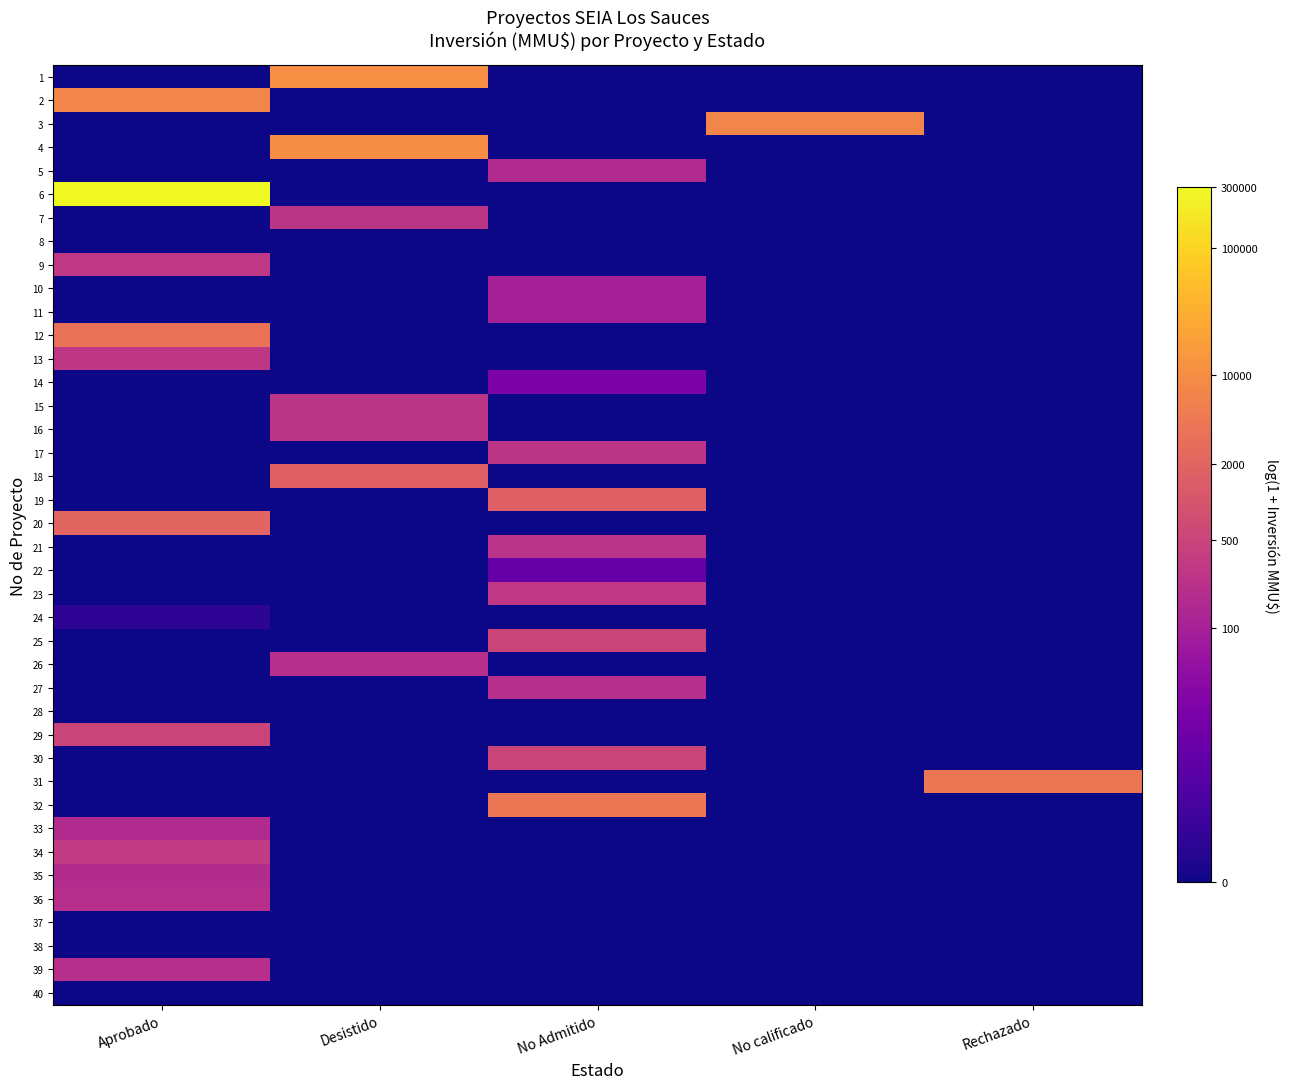

Reading left to right, list all the values displayed in this chart.

1: Aprobado=0.0	Desistido=9.3	No Admitido=0.0	No calificado=0.0	Rechazado=0.0
2: Aprobado=8.9	Desistido=0.0	No Admitido=0.0	No calificado=0.0	Rechazado=0.0
3: Aprobado=0.0	Desistido=0.0	No Admitido=0.0	No calificado=8.9	Rechazado=0.0
4: Aprobado=0.0	Desistido=9.2	No Admitido=0.0	No calificado=0.0	Rechazado=0.0
5: Aprobado=0.0	Desistido=0.0	No Admitido=5.1	No calificado=0.0	Rechazado=0.0
6: Aprobado=12.6	Desistido=0.0	No Admitido=0.0	No calificado=0.0	Rechazado=0.0
7: Aprobado=0.0	Desistido=5.5	No Admitido=0.0	No calificado=0.0	Rechazado=0.0
8: Aprobado=0.0	Desistido=0.0	No Admitido=0.0	No calificado=0.0	Rechazado=0.0
9: Aprobado=5.7	Desistido=0.0	No Admitido=0.0	No calificado=0.0	Rechazado=0.0
10: Aprobado=0.0	Desistido=0.0	No Admitido=4.6	No calificado=0.0	Rechazado=0.0
11: Aprobado=0.0	Desistido=0.0	No Admitido=4.6	No calificado=0.0	Rechazado=0.0
12: Aprobado=8.1	Desistido=0.0	No Admitido=0.0	No calificado=0.0	Rechazado=0.0
13: Aprobado=5.6	Desistido=0.0	No Admitido=0.0	No calificado=0.0	Rechazado=0.0
14: Aprobado=0.0	Desistido=0.0	No Admitido=3.1	No calificado=0.0	Rechazado=0.0
15: Aprobado=0.0	Desistido=5.5	No Admitido=0.0	No calificado=0.0	Rechazado=0.0
16: Aprobado=0.0	Desistido=5.5	No Admitido=0.0	No calificado=0.0	Rechazado=0.0
17: Aprobado=0.0	Desistido=0.0	No Admitido=5.5	No calificado=0.0	Rechazado=0.0
18: Aprobado=0.0	Desistido=7.4	No Admitido=0.0	No calificado=0.0	Rechazado=0.0
19: Aprobado=0.0	Desistido=0.0	No Admitido=7.4	No calificado=0.0	Rechazado=0.0
20: Aprobado=7.6	Desistido=0.0	No Admitido=0.0	No calificado=0.0	Rechazado=0.0
21: Aprobado=0.0	Desistido=0.0	No Admitido=5.5	No calificado=0.0	Rechazado=0.0
22: Aprobado=0.0	Desistido=0.0	No Admitido=2.4	No calificado=0.0	Rechazado=0.0
23: Aprobado=0.0	Desistido=0.0	No Admitido=5.7	No calificado=0.0	Rechazado=0.0
24: Aprobado=0.7	Desistido=0.0	No Admitido=0.0	No calificado=0.0	Rechazado=0.0
25: Aprobado=0.0	Desistido=0.0	No Admitido=6.2	No calificado=0.0	Rechazado=0.0
26: Aprobado=0.0	Desistido=5.3	No Admitido=0.0	No calificado=0.0	Rechazado=0.0
27: Aprobado=0.0	Desistido=0.0	No Admitido=5.3	No calificado=0.0	Rechazado=0.0
28: Aprobado=0.0	Desistido=0.0	No Admitido=0.0	No calificado=0.0	Rechazado=0.0
29: Aprobado=6.2	Desistido=0.0	No Admitido=0.0	No calificado=0.0	Rechazado=0.0
30: Aprobado=0.0	Desistido=0.0	No Admitido=6.2	No calificado=0.0	Rechazado=0.0
31: Aprobado=0.0	Desistido=0.0	No Admitido=0.0	No calificado=0.0	Rechazado=8.3
32: Aprobado=0.0	Desistido=0.0	No Admitido=8.3	No calificado=0.0	Rechazado=0.0
33: Aprobado=5.1	Desistido=0.0	No Admitido=0.0	No calificado=0.0	Rechazado=0.0
34: Aprobado=5.8	Desistido=0.0	No Admitido=0.0	No calificado=0.0	Rechazado=0.0
35: Aprobado=5.1	Desistido=0.0	No Admitido=0.0	No calificado=0.0	Rechazado=0.0
36: Aprobado=5.3	Desistido=0.0	No Admitido=0.0	No calificado=0.0	Rechazado=0.0
37: Aprobado=0.0	Desistido=0.0	No Admitido=0.0	No calificado=0.0	Rechazado=0.0
38: Aprobado=0.0	Desistido=0.0	No Admitido=0.0	No calificado=0.0	Rechazado=0.0
39: Aprobado=5.3	Desistido=0.0	No Admitido=0.0	No calificado=0.0	Rechazado=0.0
40: Aprobado=0.0	Desistido=0.0	No Admitido=0.0	No calificado=0.0	Rechazado=0.0